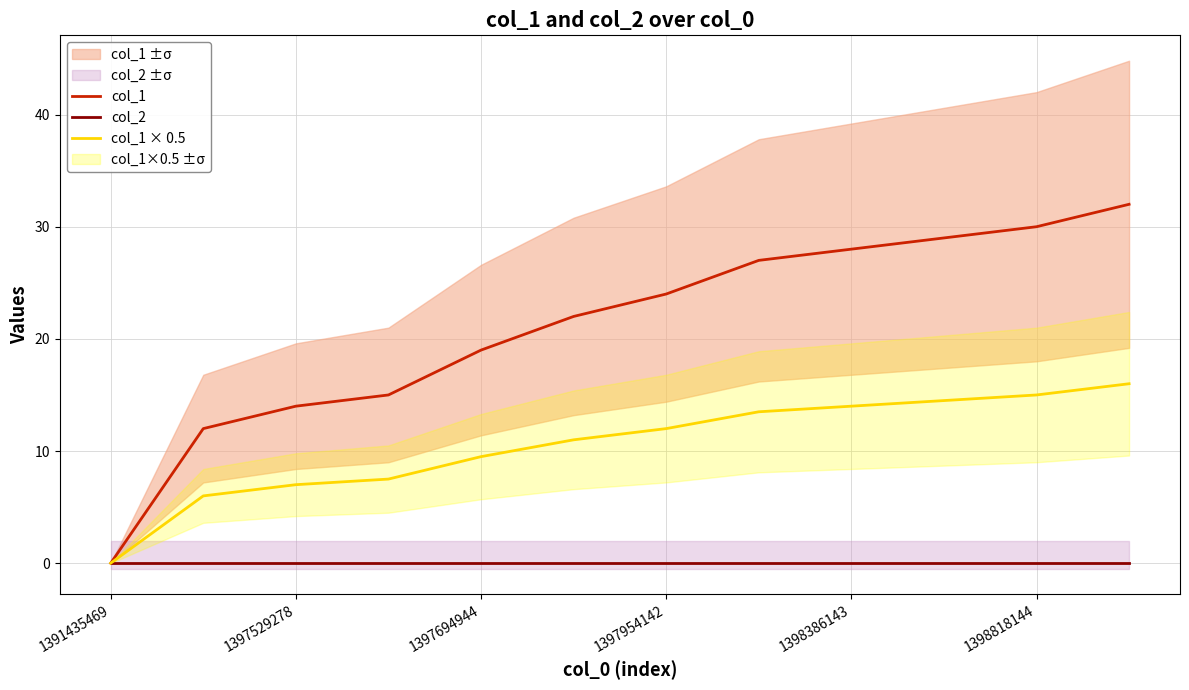

What are all the series names shown in the legend?

col_1, col_2, col_1 × 0.5